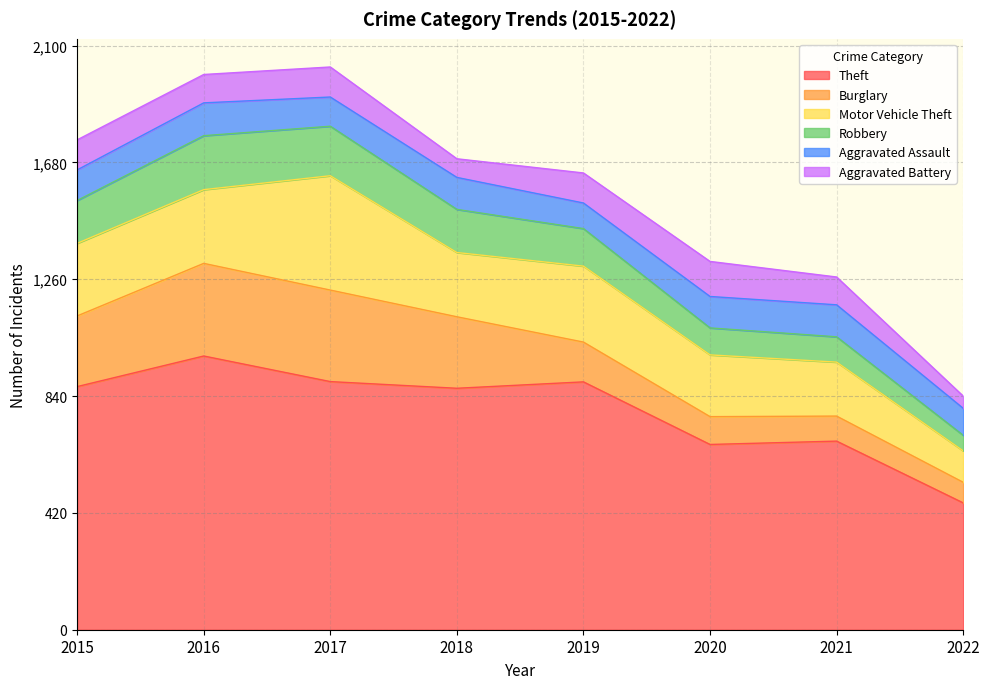

How many values in the Theft series exceed 874?

3